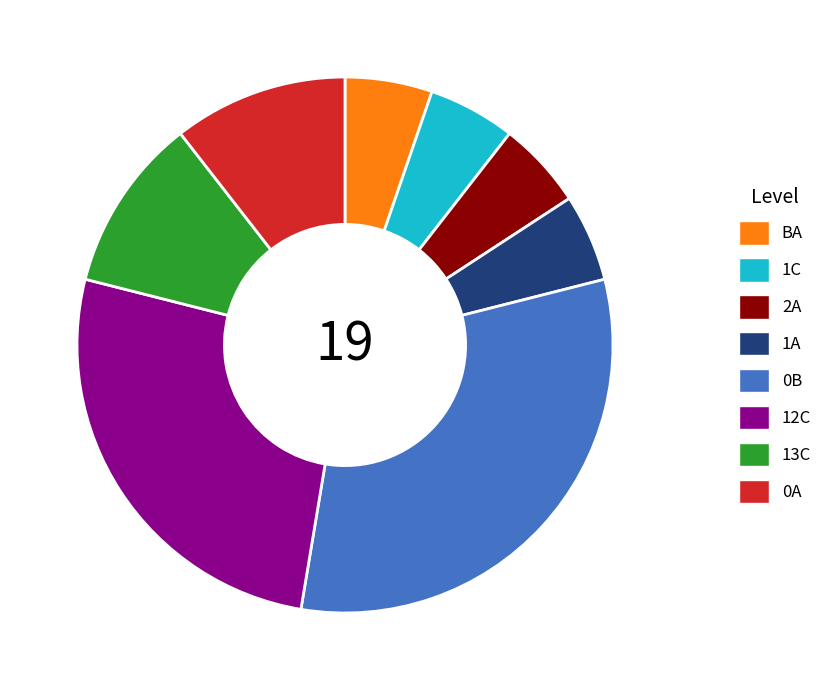

Approximately how many times larger is the value at 13C compared to 1C?

2.0